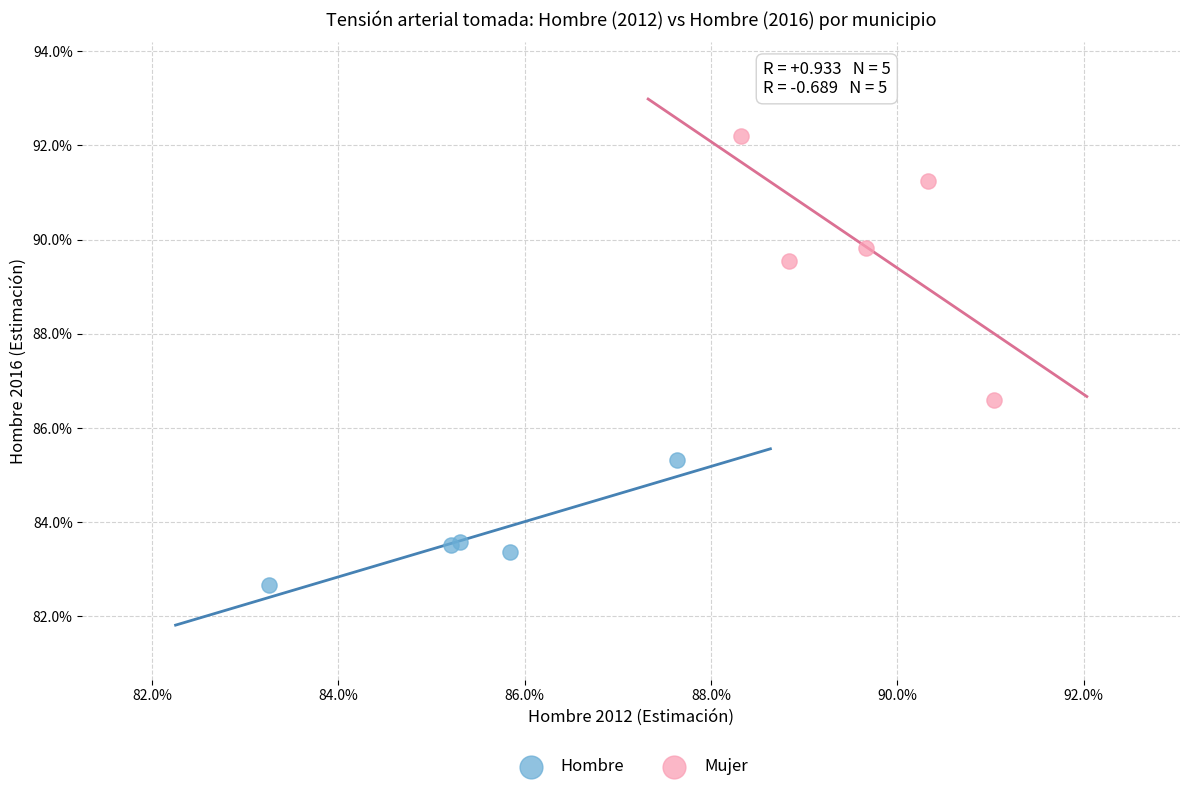

Which series reaches the maximum Y coordinate?

Mujer